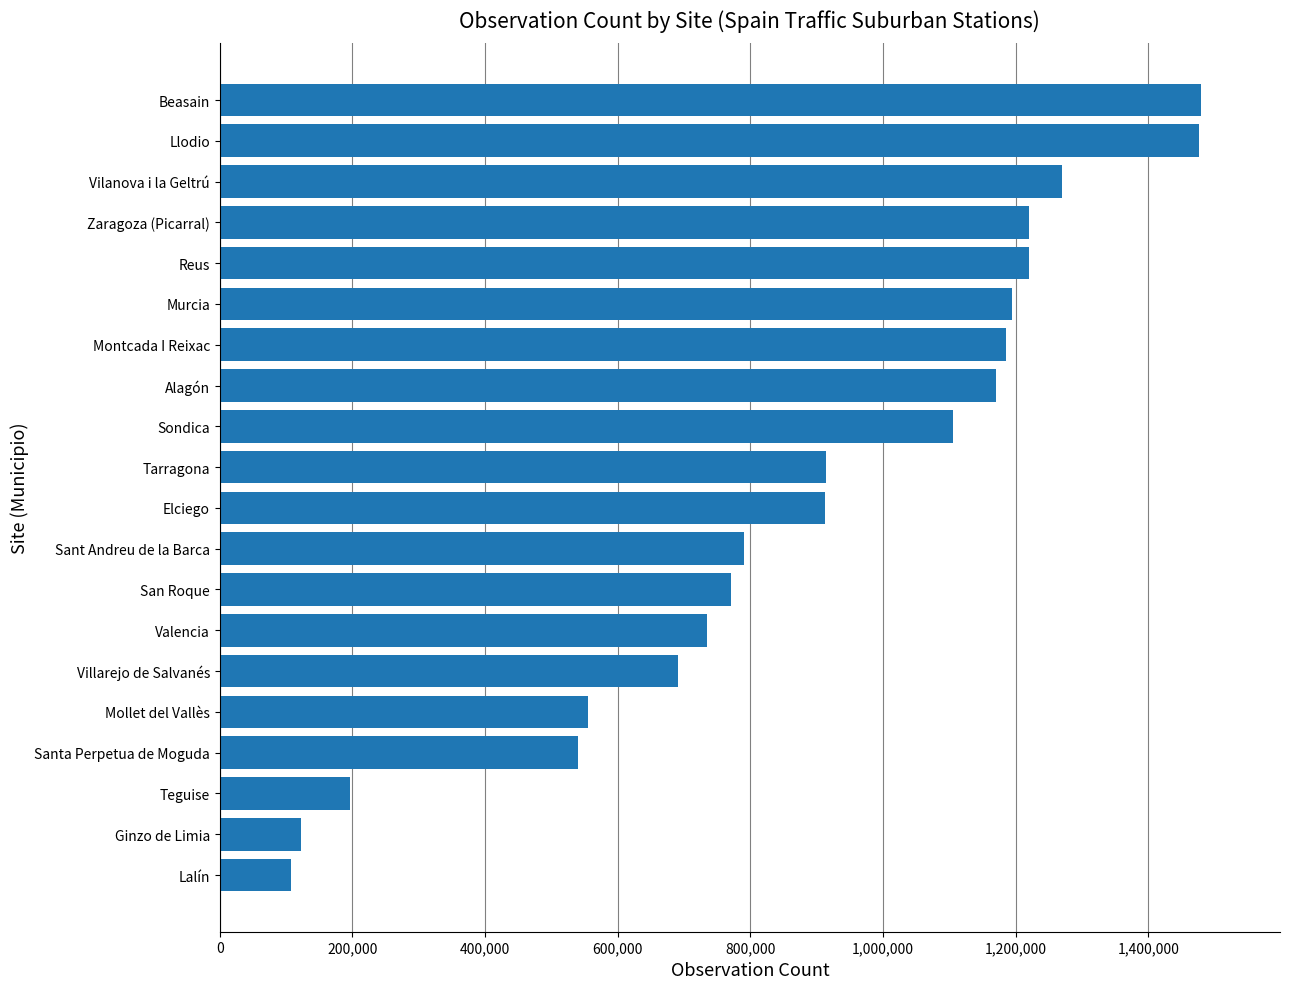

What is the ratio of the value at Reus to the value at Valencia?

1.7